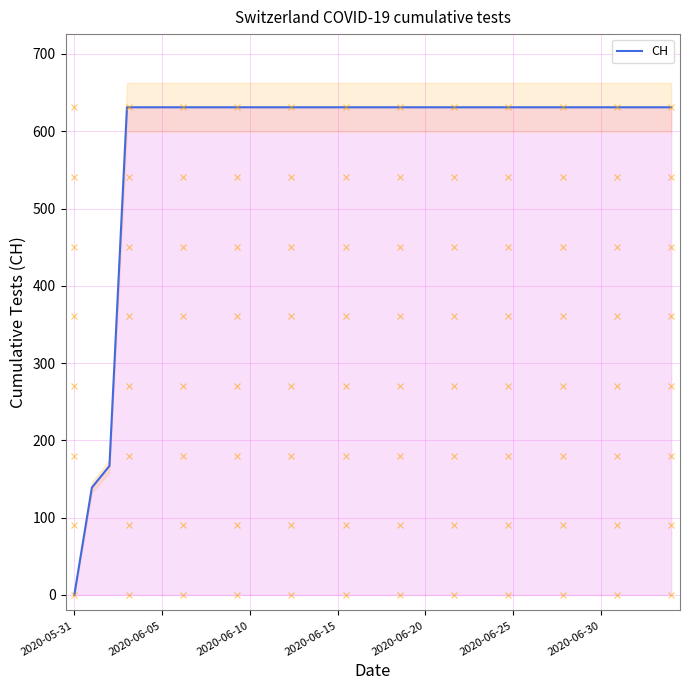

What is the value of the 16th point from the left?

631